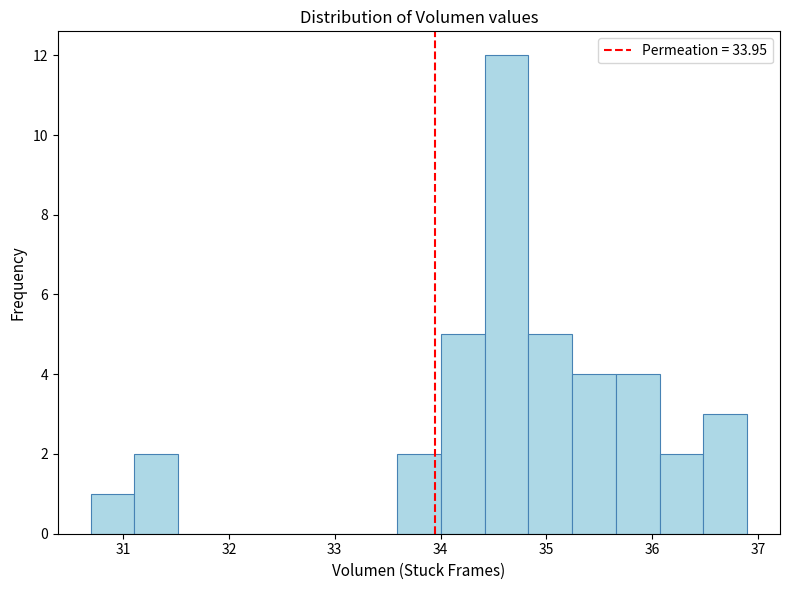

Reading left to right, list every bar in this chart as the range it spans on the x-axis followed by its height. Neither the bar edges nor the heights are printed on the chart, so give them approximately, as read against the axes.

30.7 to 31.1: 1
31.1 to 31.5: 2
31.5 to 31.9: 0
31.9 to 32.3: 0
32.3 to 32.8: 0
32.8 to 33.2: 0
33.2 to 33.6: 0
33.6 to 34.0: 2
34.0 to 34.4: 5
34.4 to 34.8: 12
34.8 to 35.2: 5
35.2 to 35.7: 4
35.7 to 36.1: 4
36.1 to 36.5: 2
36.5 to 36.9: 3